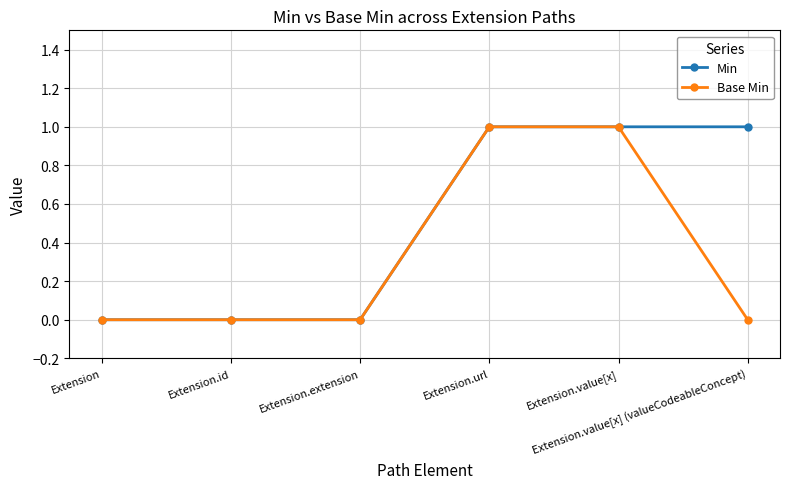

Which series has the largest total across all categories?

Min